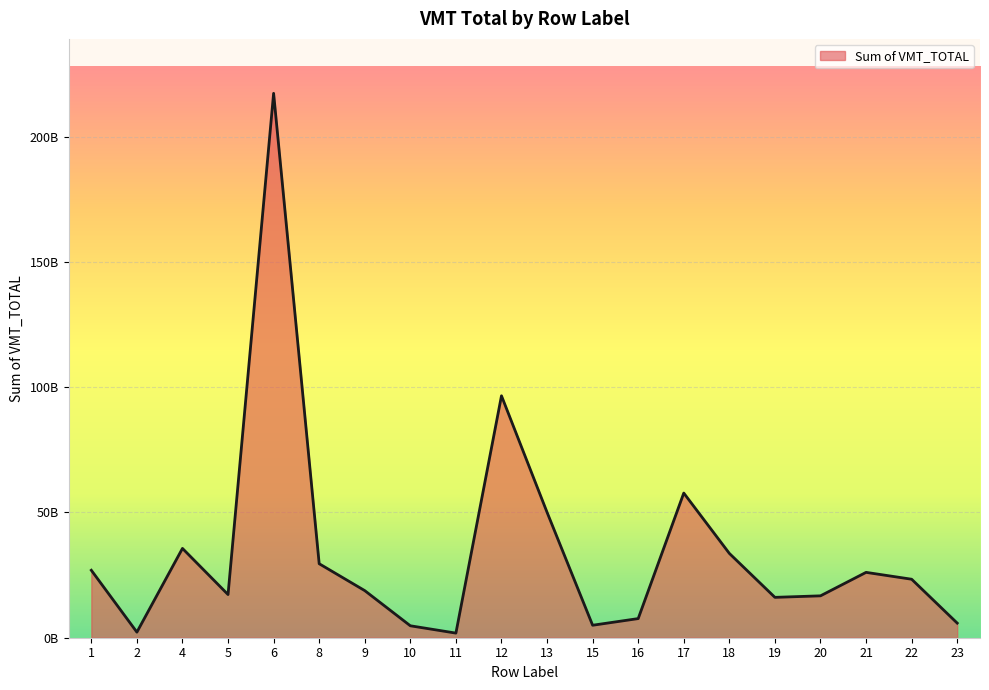

What is the ratio of the value at 17 to the value at 18?

1.7